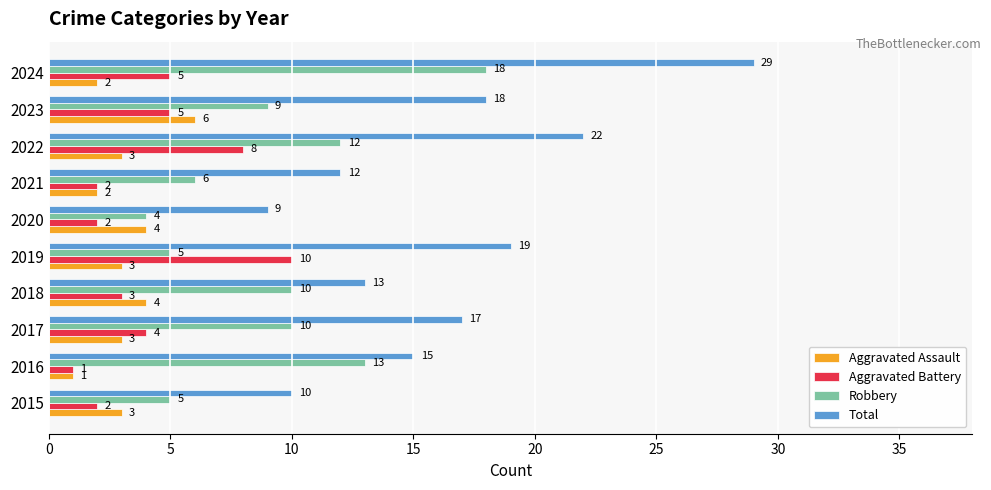

How many Aggravated Assault values are between 2 and 4?

8